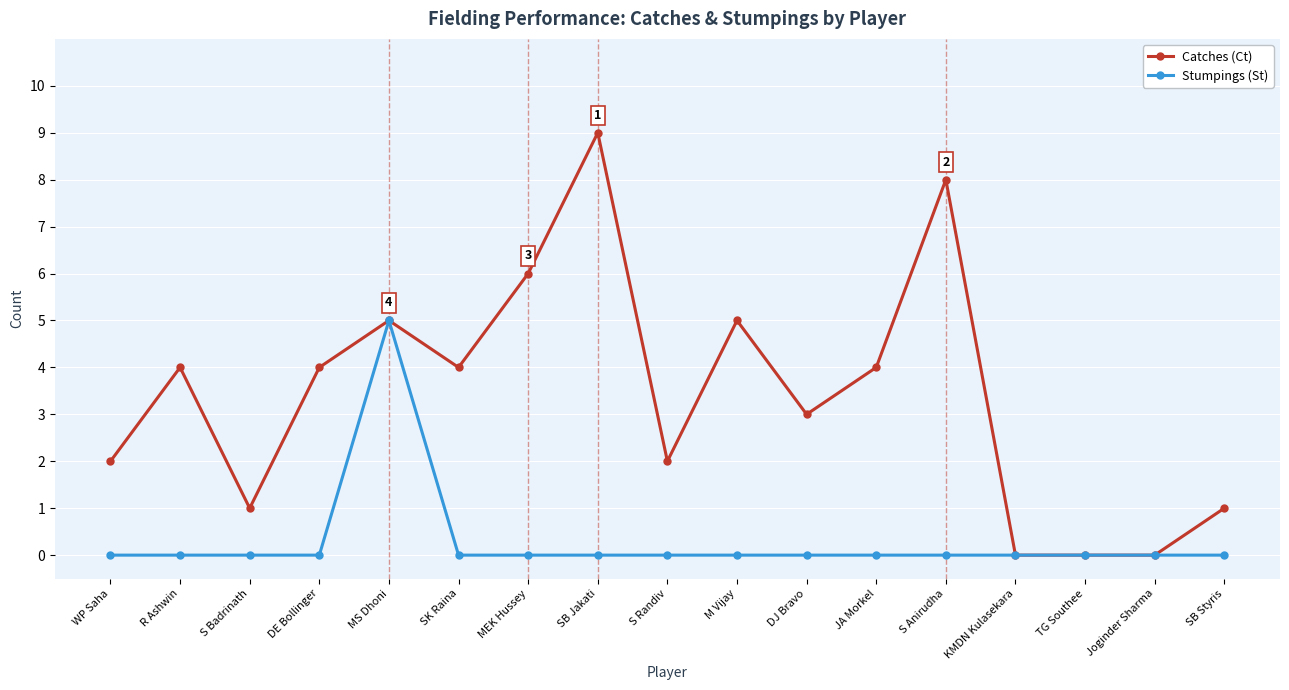

At which category does the chart reach its peak across all series?

SB Jakati